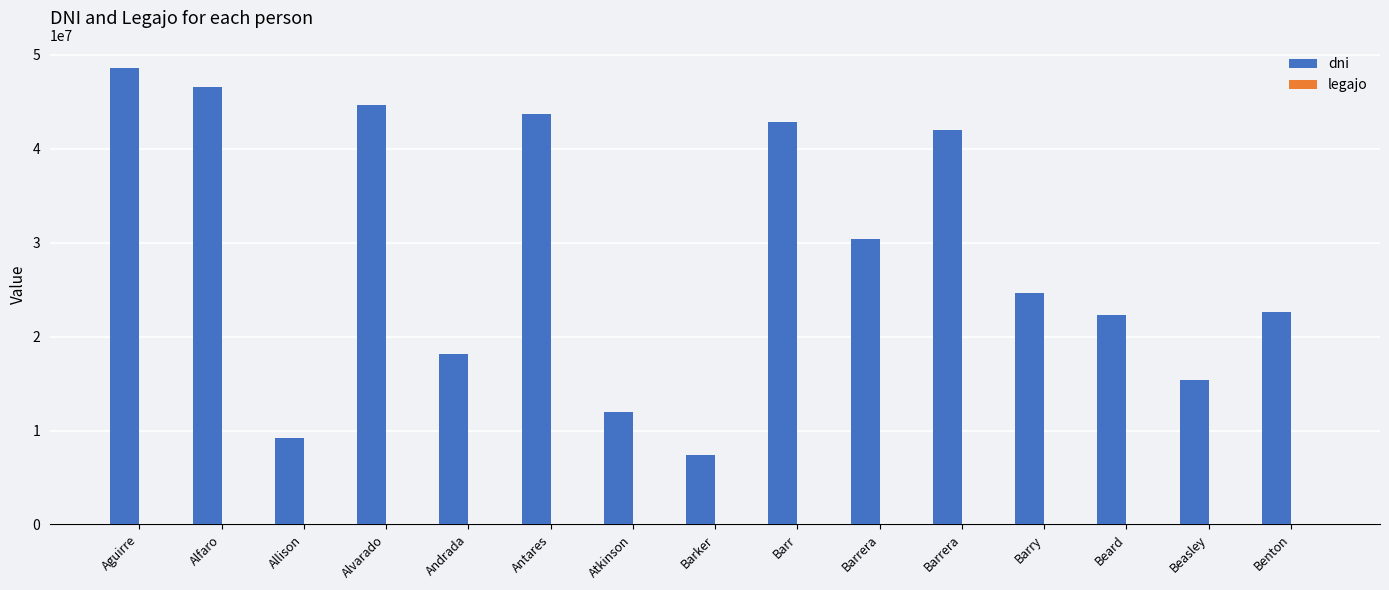

What is the greatest value displayed?

48637507